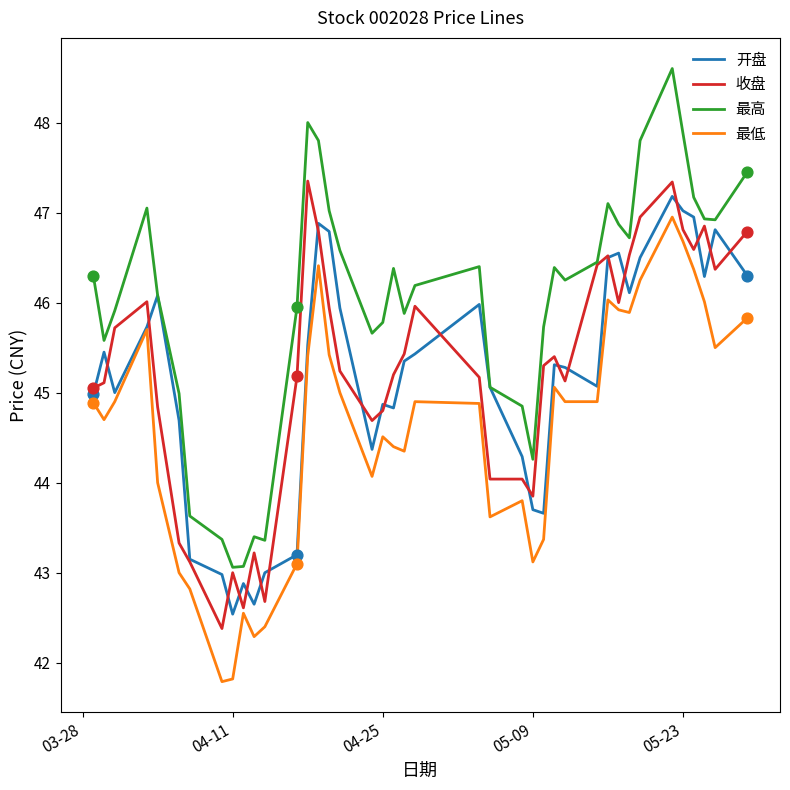

At how many categories does at least one series exceed 46?

23